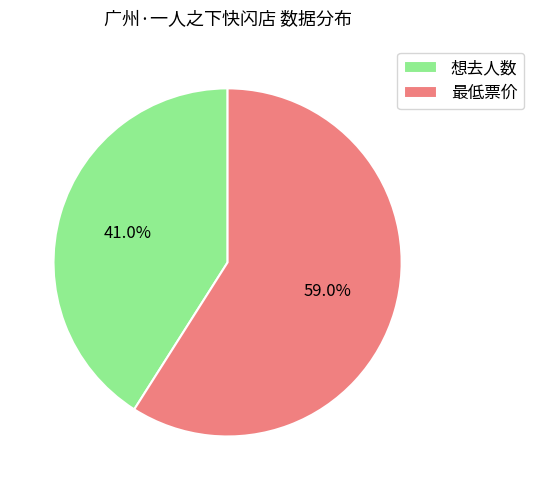

To the nearest percent, what is the average slice percentage?

50%